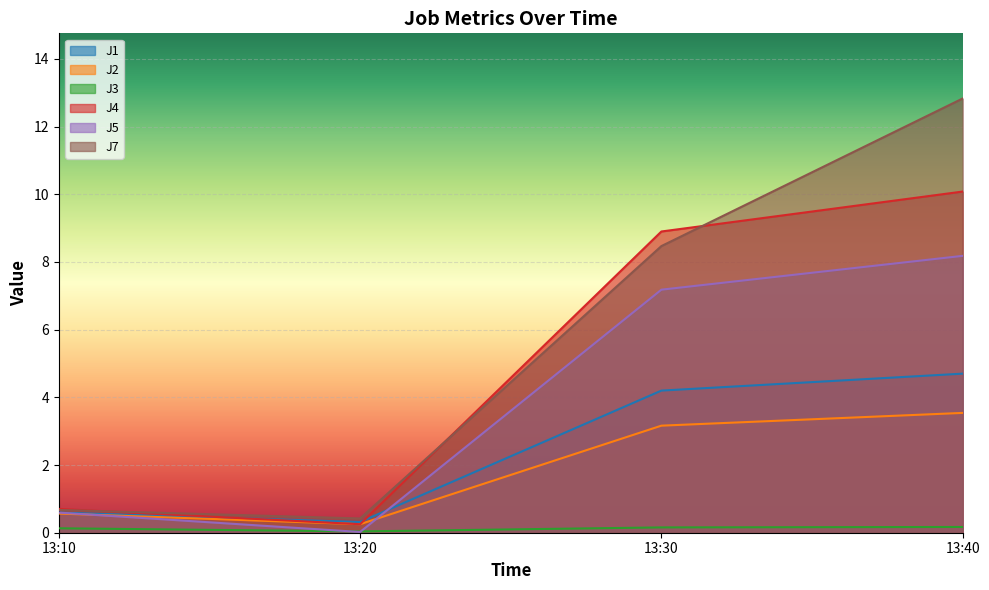

After their last crossing, which series has the higher values: J5 or J1?

J5